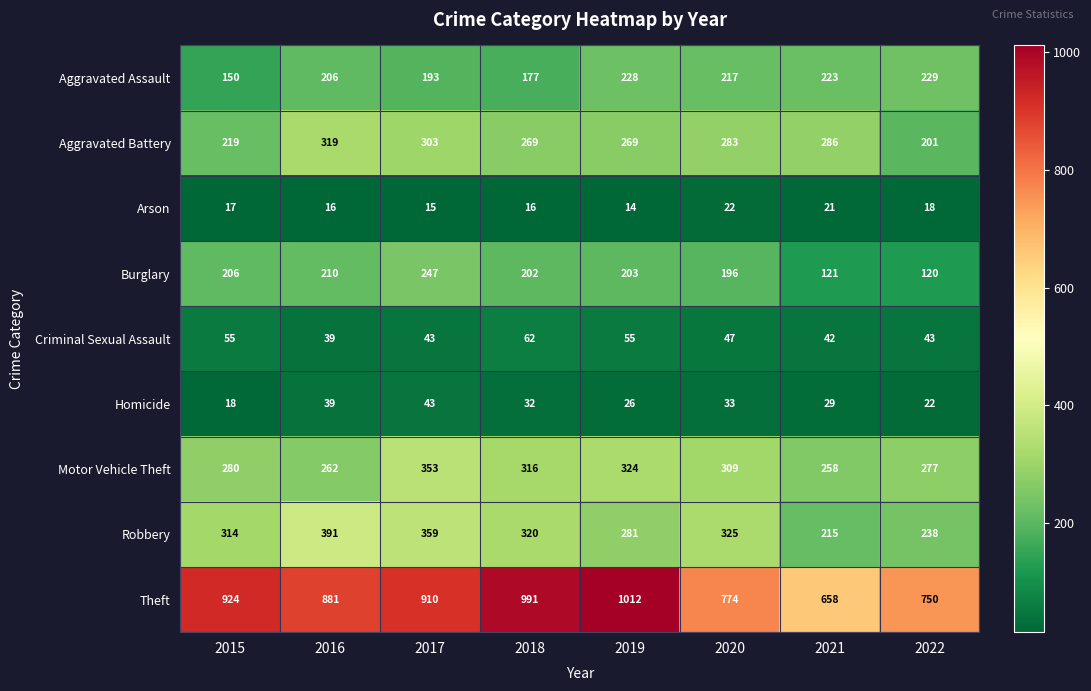

The Criminal Sexual Assault series shows 60 at 2021. True or false?

False